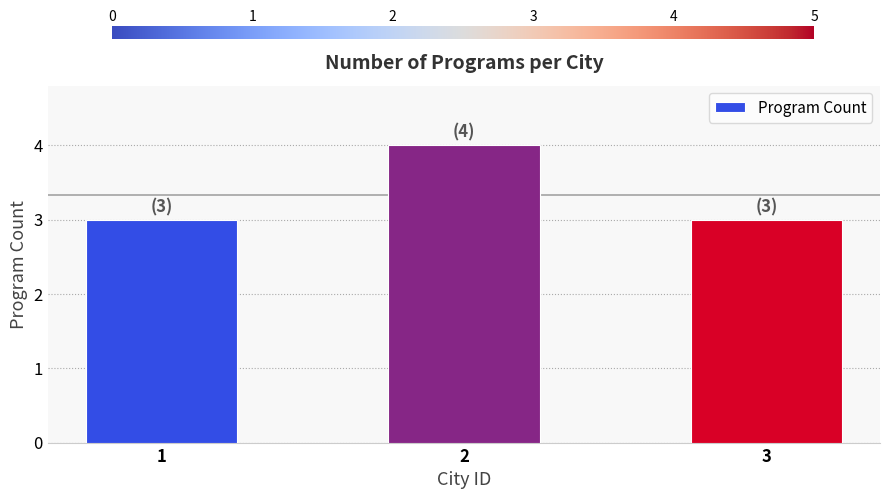

What is the greatest value displayed?

4